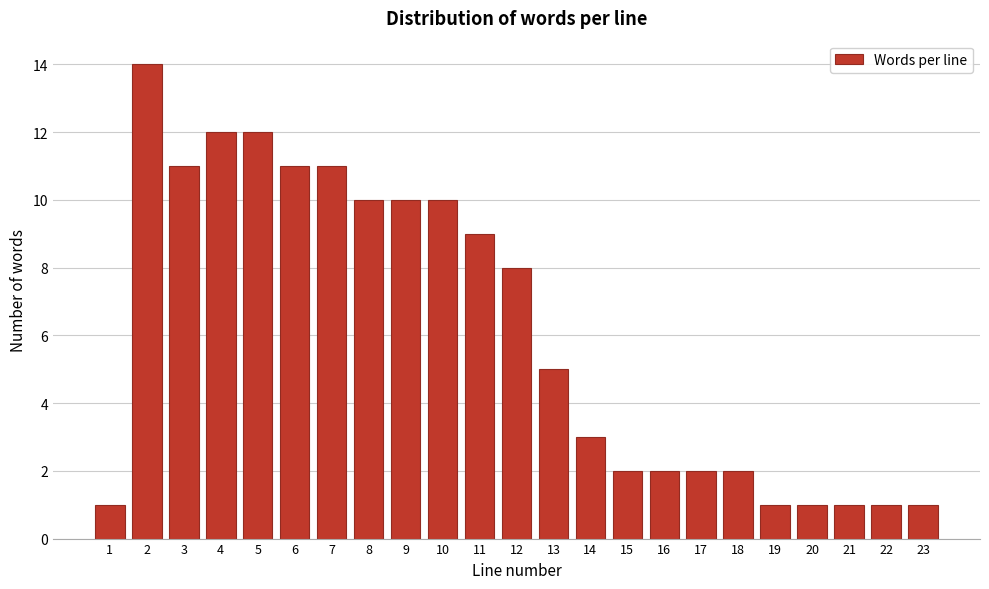

Reading right to left, what are all the values shown in this chart?

23=1	22=1	21=1	20=1	19=1	18=2	17=2	16=2	15=2	14=3	13=5	12=8	11=9	10=10	9=10	8=10	7=11	6=11	5=12	4=12	3=11	2=14	1=1